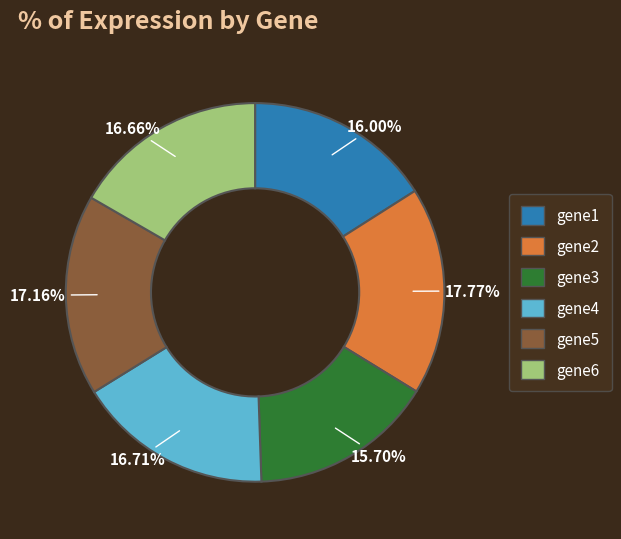

How much of the chart is everything except gene5?

82.8%